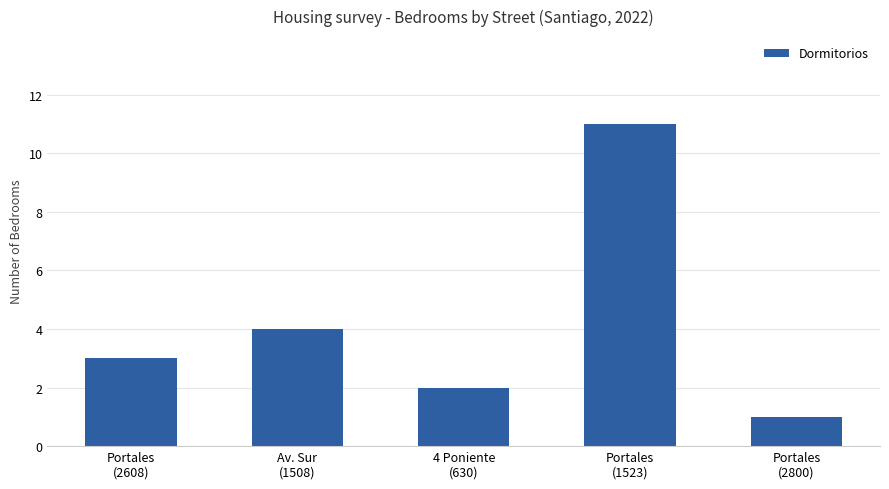

Is it true that the value at Portales
(1523) is 19?

False